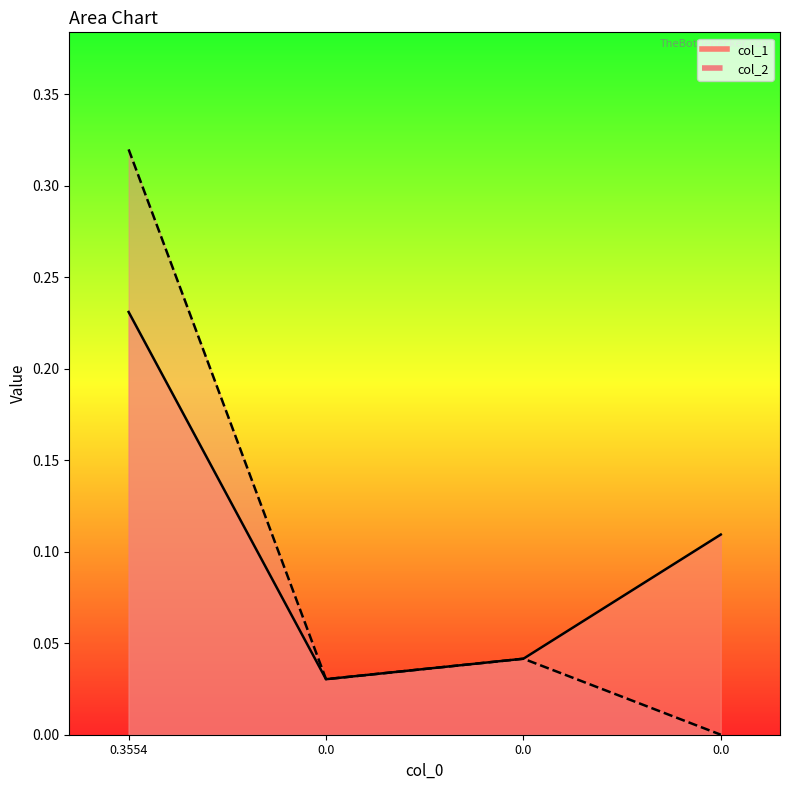

True or false: col_1 has a value of 0.0 at 0.0.

True